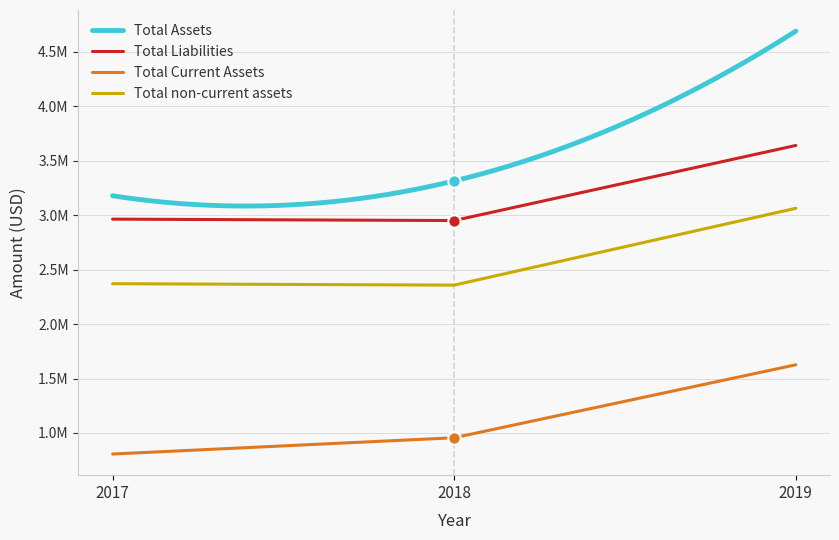

What are all the series names shown in the legend?

Total Assets, Total Liabilities, Total Current Assets, Total non-current assets